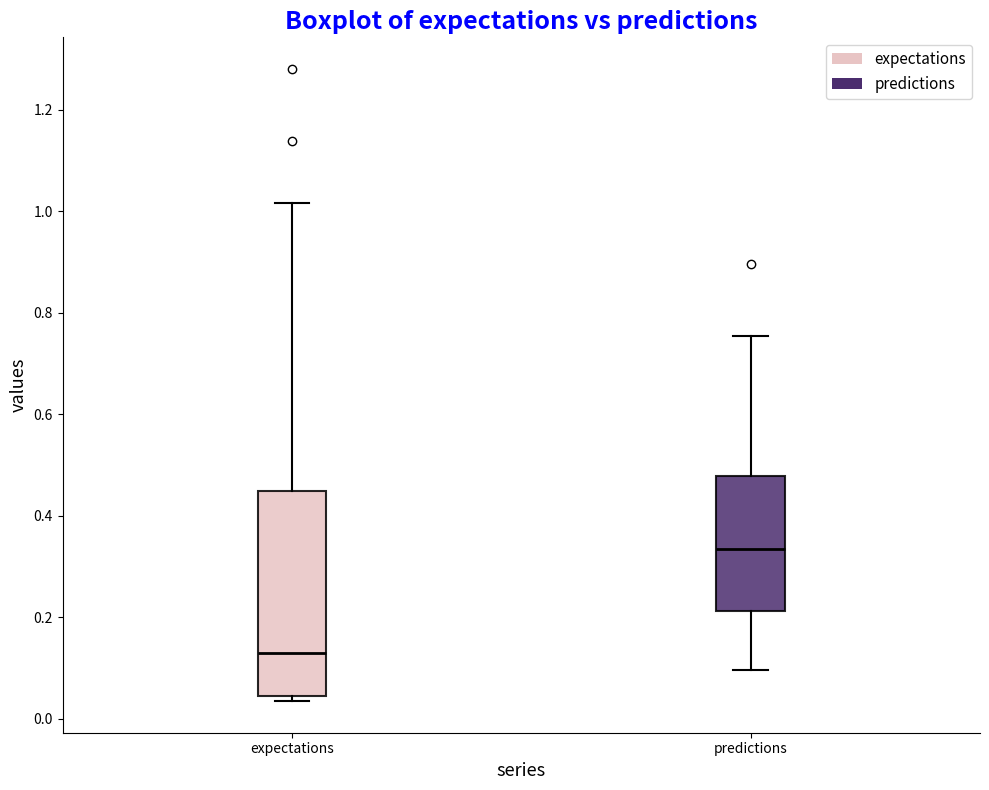

Which box is the tallest, from its lower edge to its upper edge?

expectations